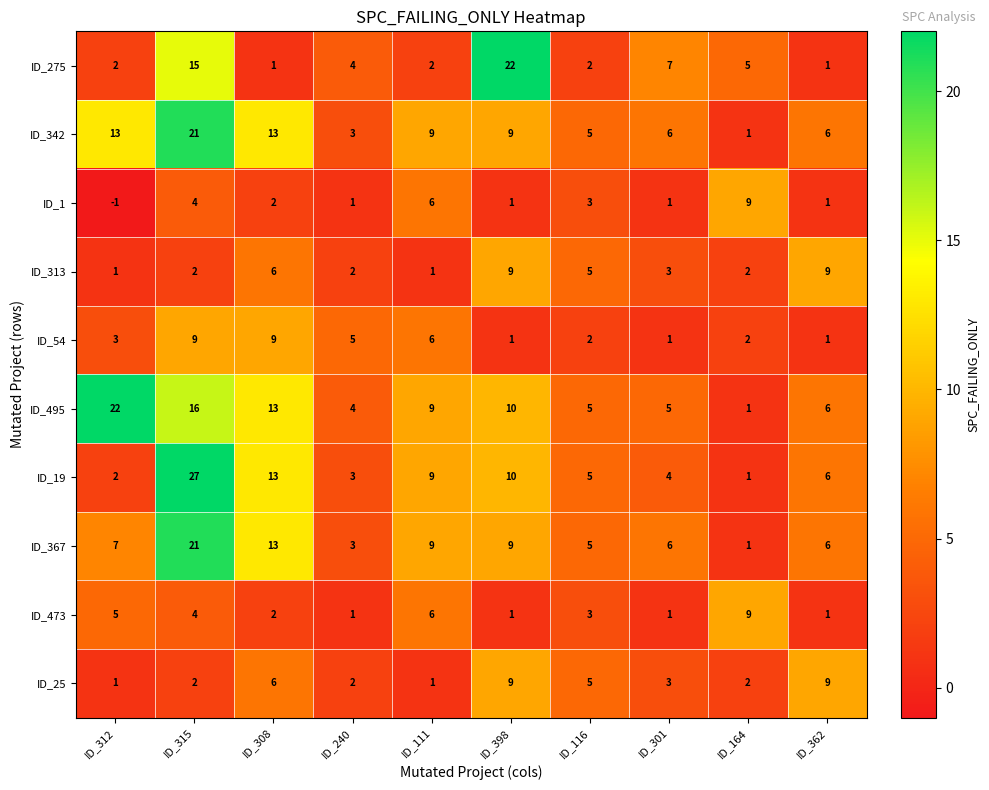

True or false: ID_54 has a value of 6 at ID_111.

True